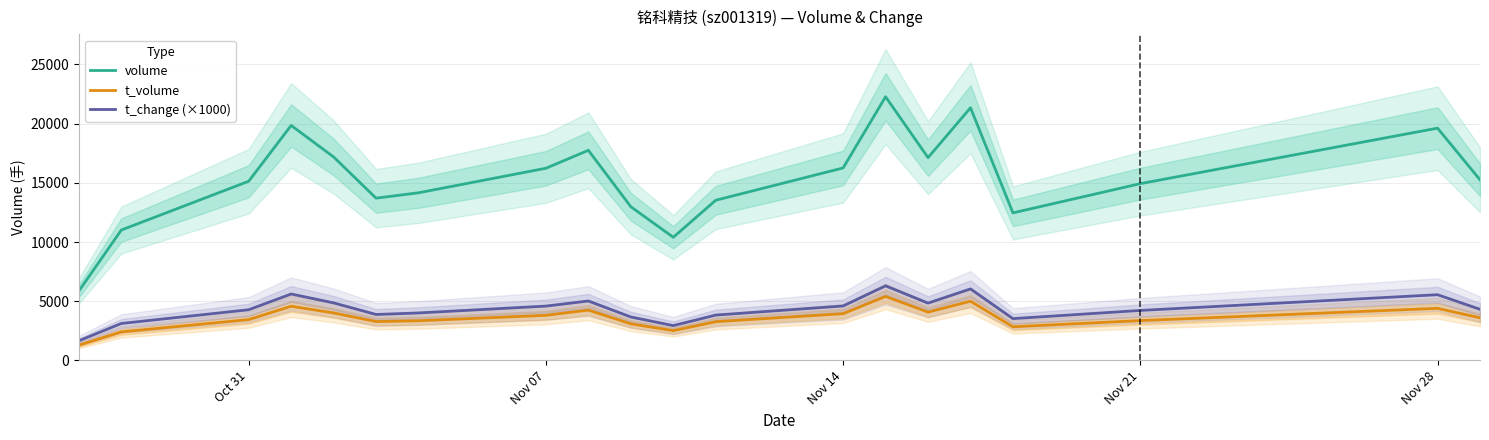

What is the approximate value of t_volume at Nov 28, to the nearest 10?

4400